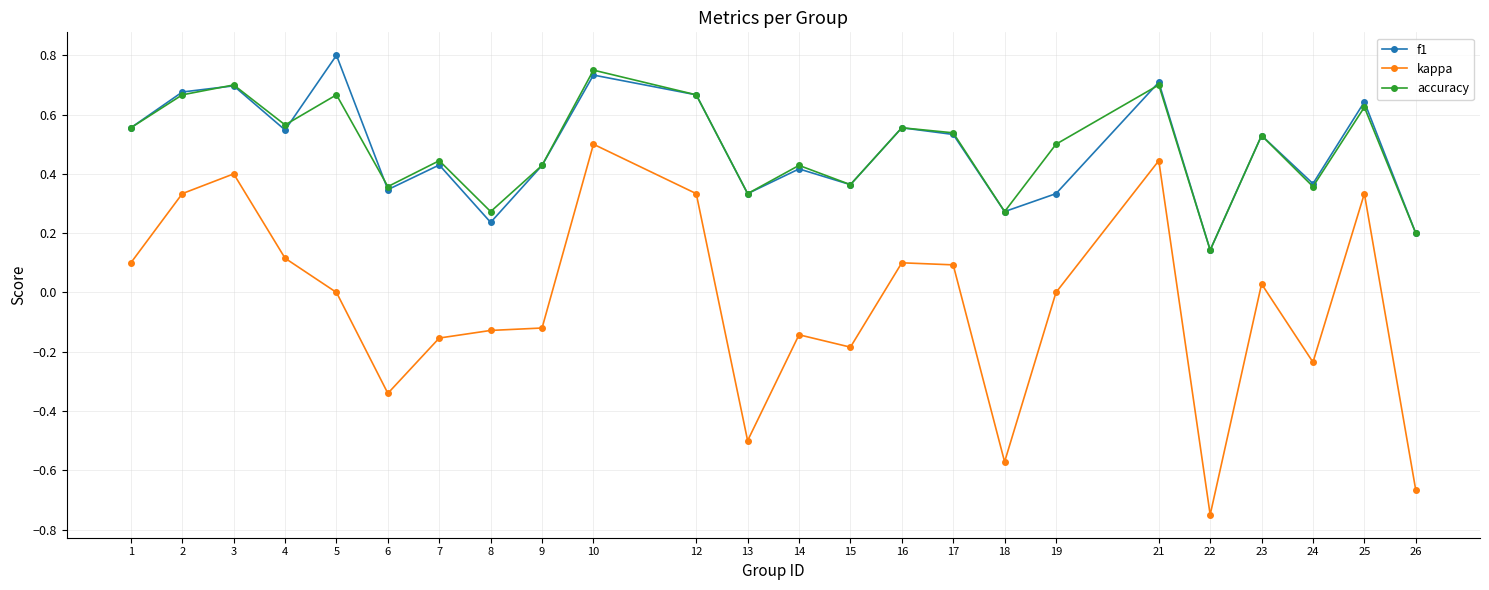

Which category has the lowest value in the kappa series?

22